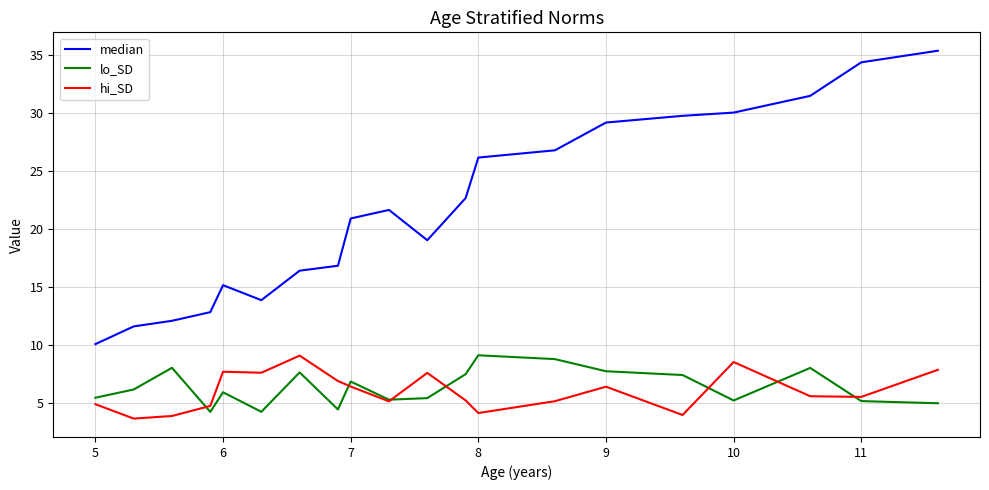

What is the lowest value of the lo_SD series?

4.2